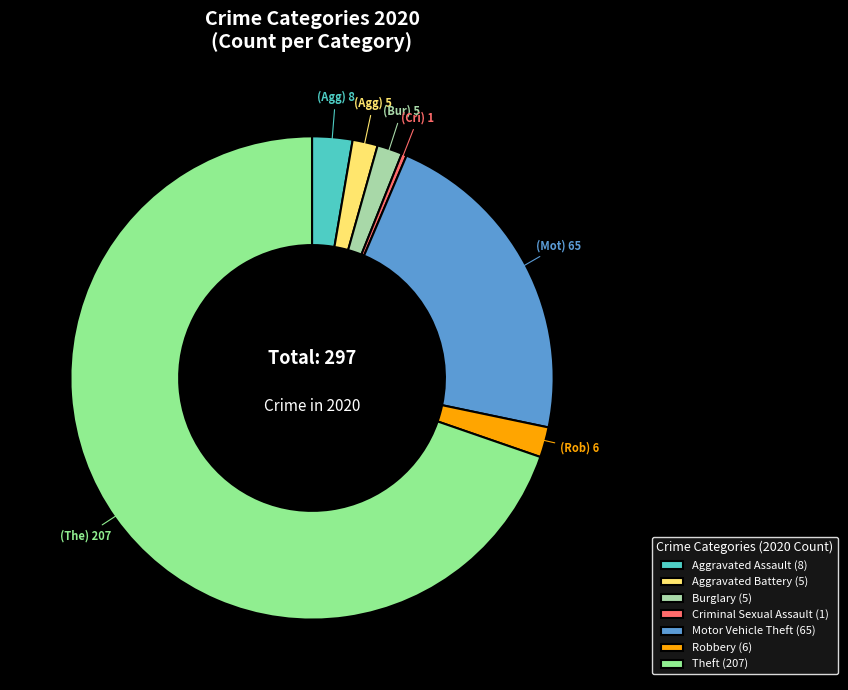

Is there any slice that represents more than half of the pie?

Yes